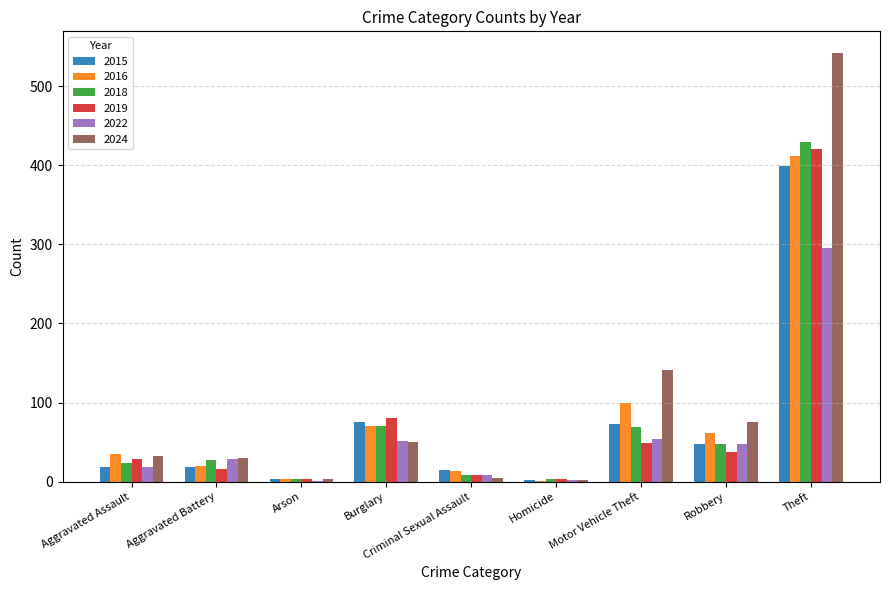

Is it true that 2016 equals 70 at Burglary?

True